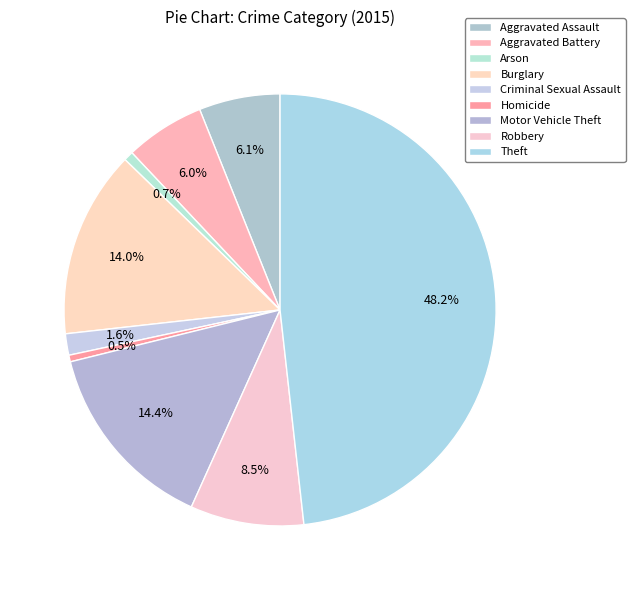

True or false: Aggravated Assault accounts for 6% of the total.

True